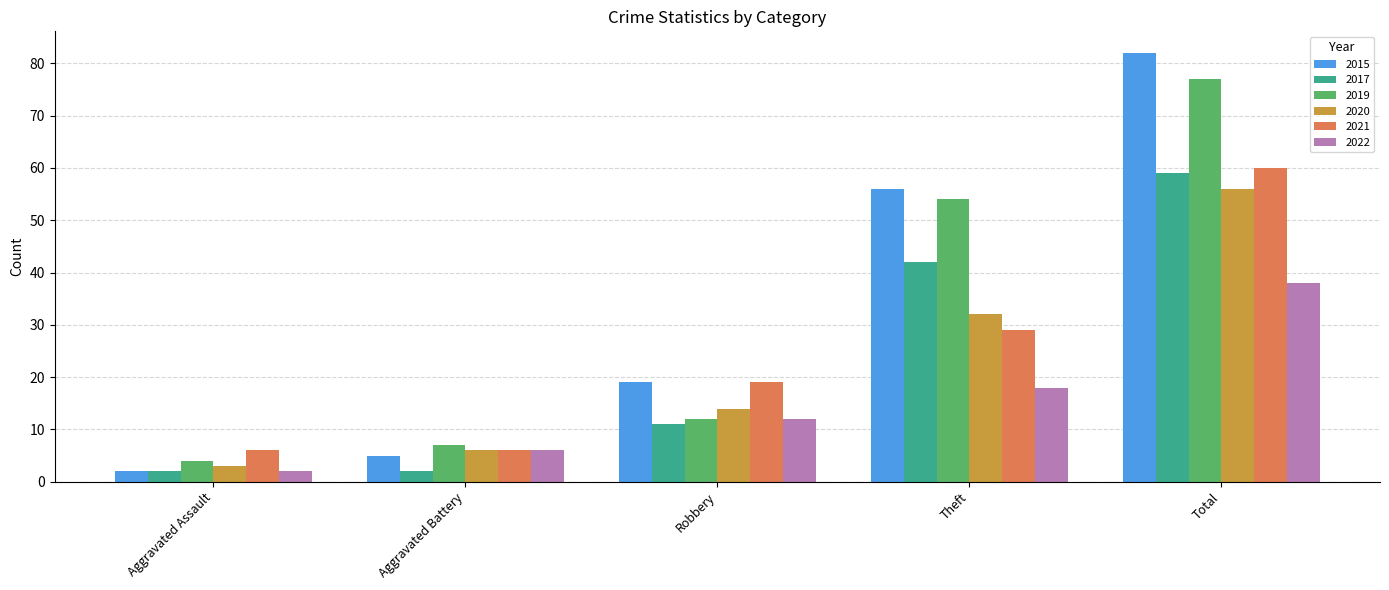

Is it true that 2017 equals 42 at Theft?

True